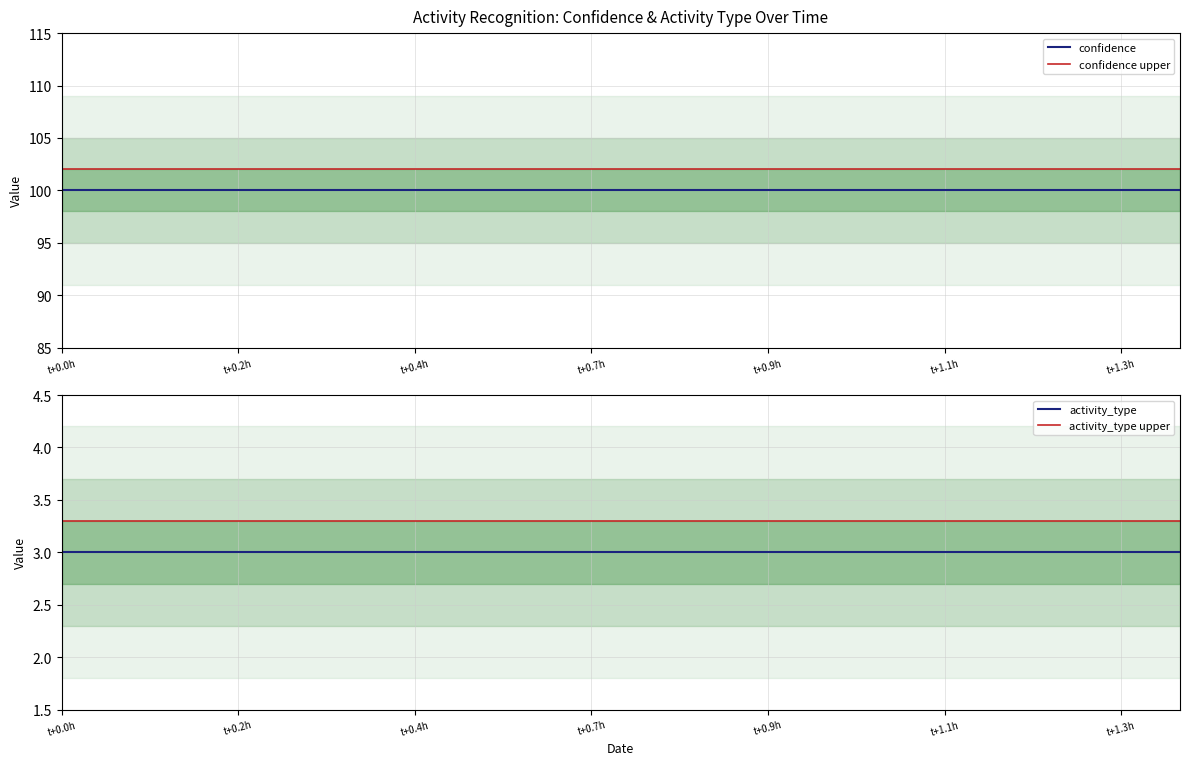

What is the value of the activity_type point at the 13th from the left?

3.0